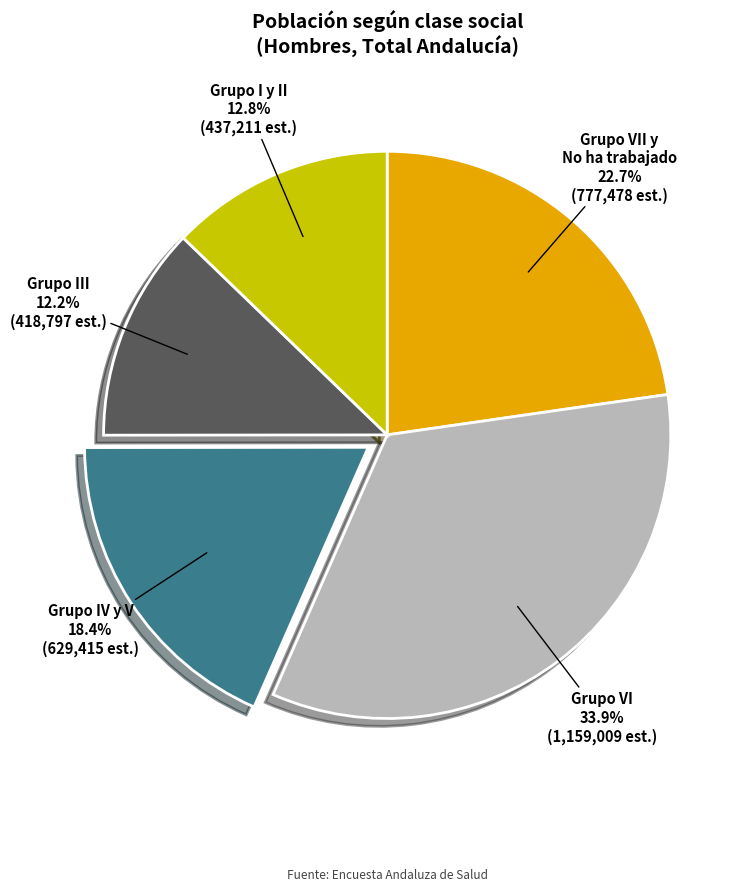

What percentage is the Grupo I y II slice, to the nearest percent?

13%